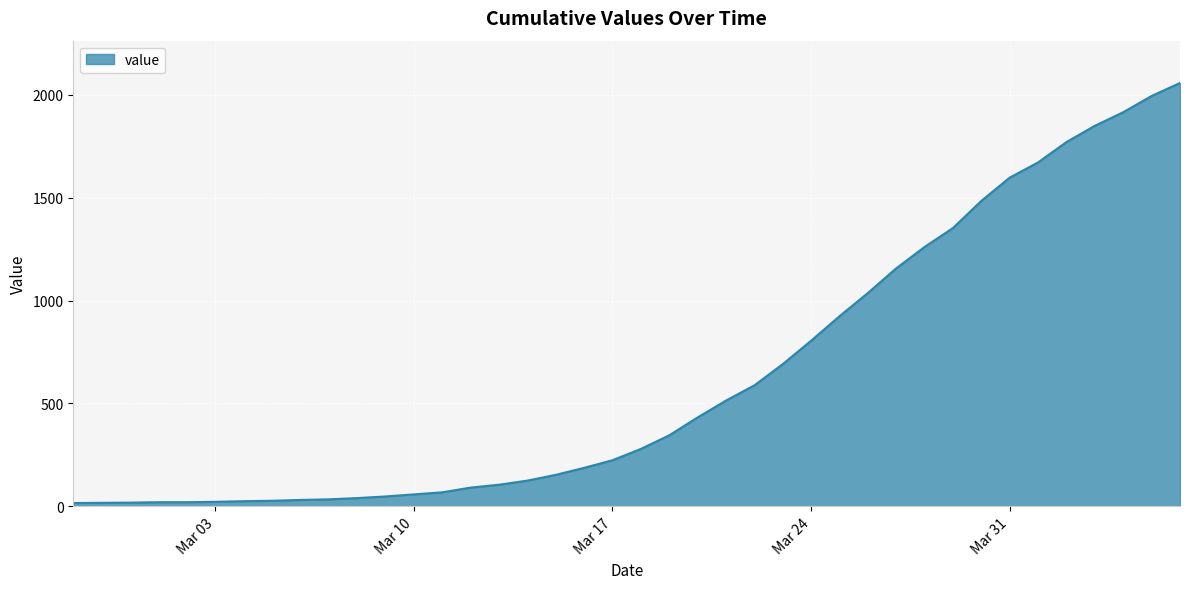

What is the difference between the maximum and minimum values?

2042